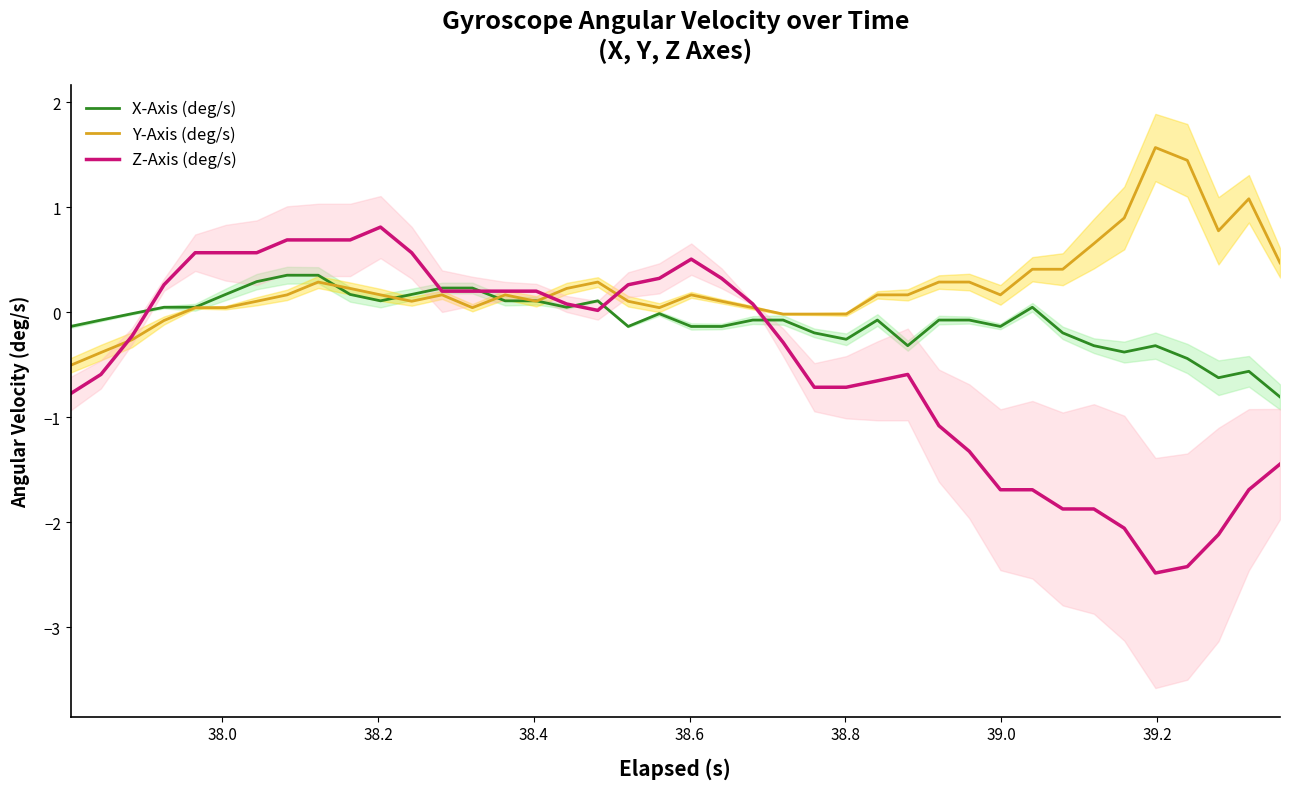

True or false: Y-Axis (deg/s) and Z-Axis (deg/s) cross at least once.

True